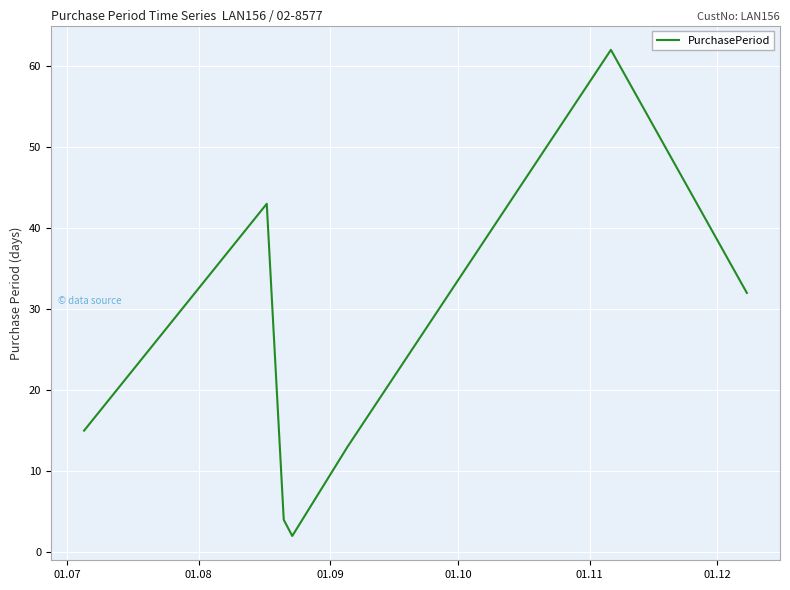

True or false: there are more than 1 points higher than both neighbors.

True